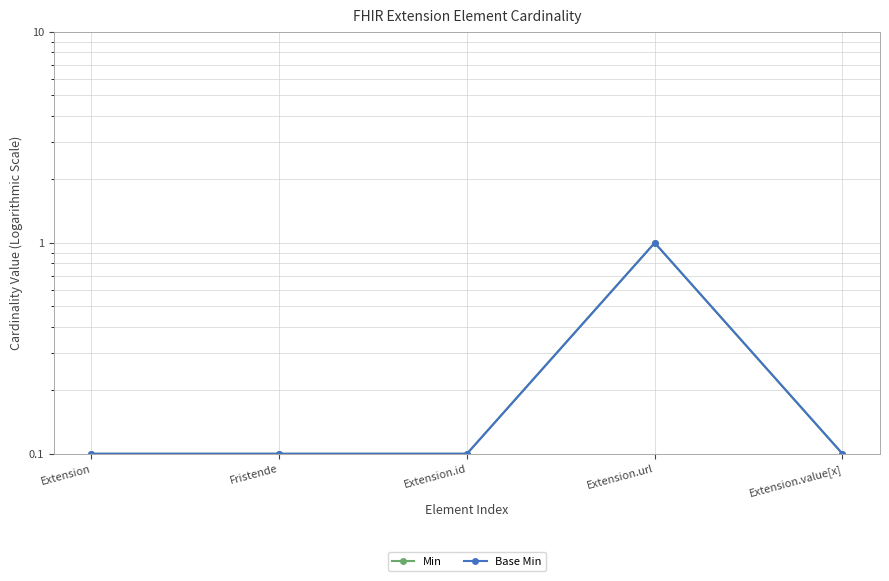

True or false: Min and Base Min cross at least once.

False